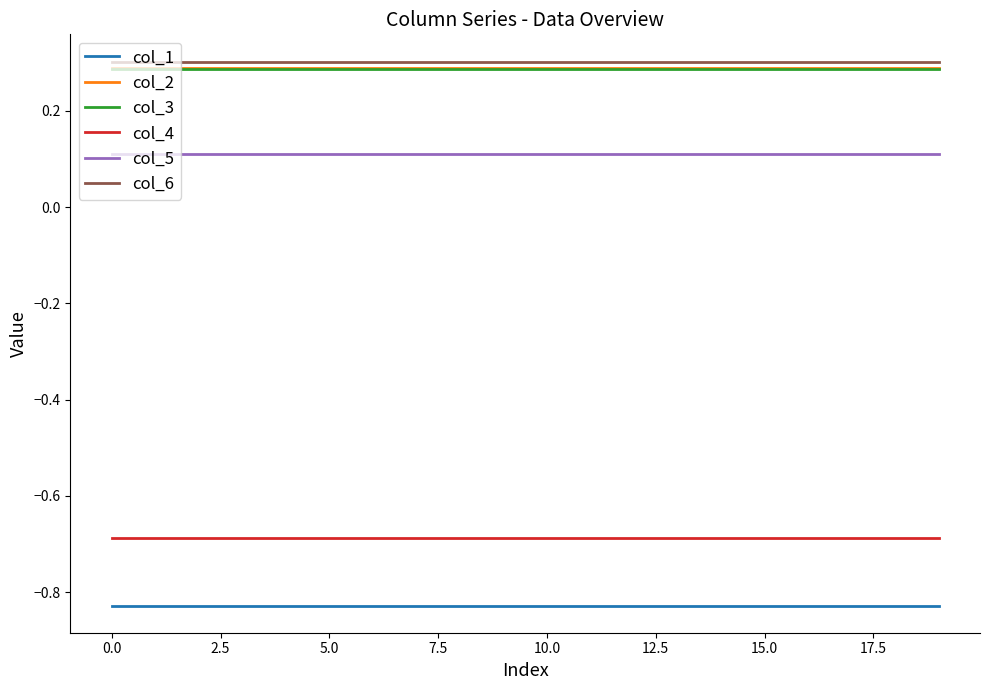

What is the sum of all col_6 values?

6.0